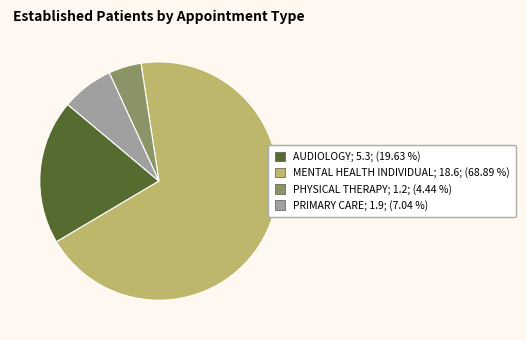

Is the sum of MENTAL HEALTH INDIVIDUAL; 18.6; (68.89 %) and PHYSICAL THERAPY; 1.2; (4.44 %) greater than half?

Yes